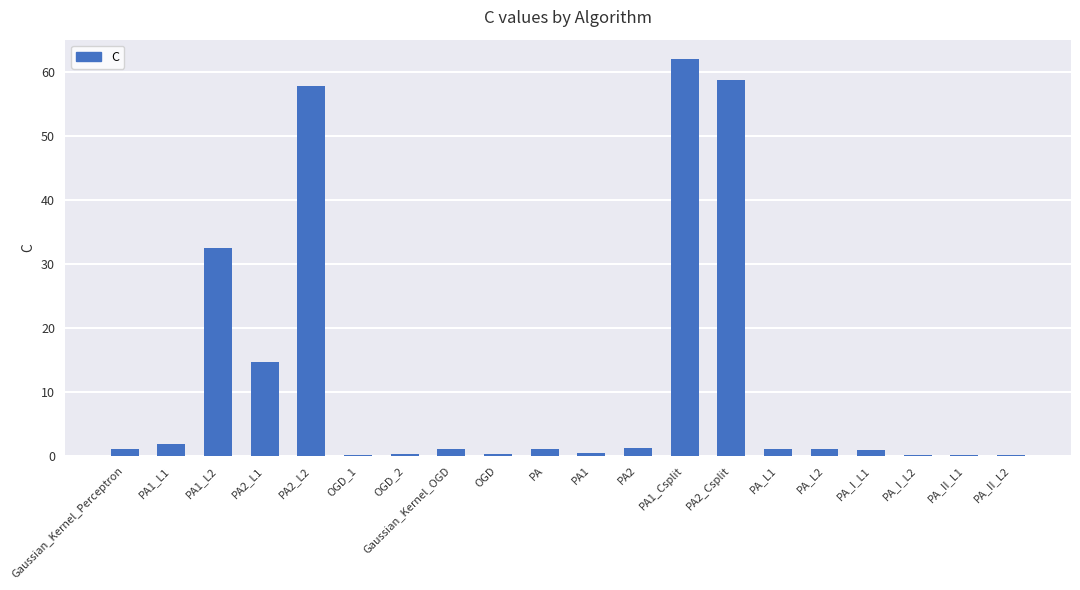

Are the bars grouped side by side (vs. stacked)?

No